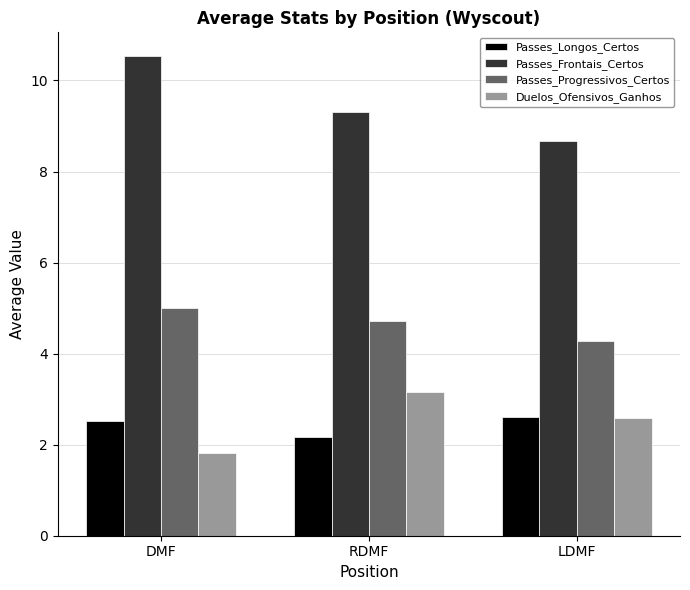

The Duelos_Ofensivos_Ganhos series shows 0.4 at DMF. True or false?

False